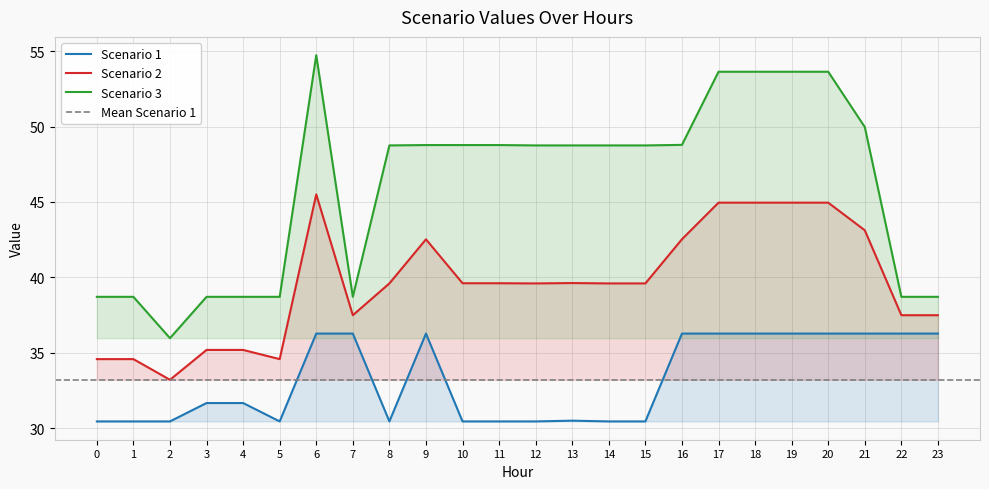

Where does the Scenario 2 series first go above 39?

6